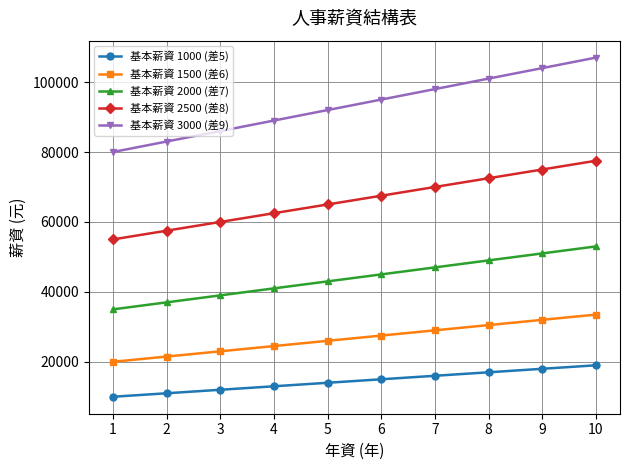

What is the difference between the highest and lowest values at 3?

74000